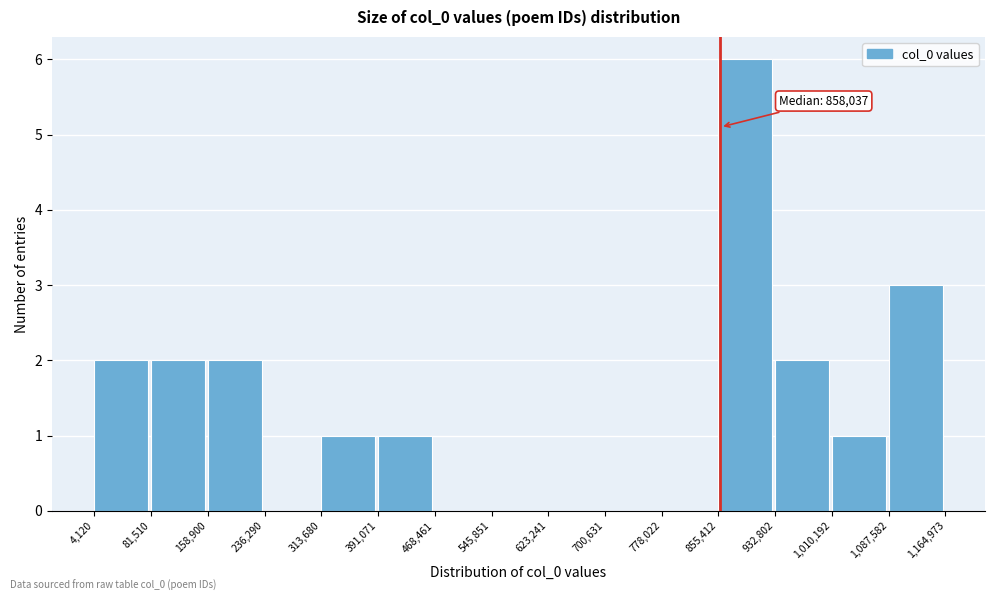

Which range on the x-axis has the tallest bar?

855,412 to 932,802